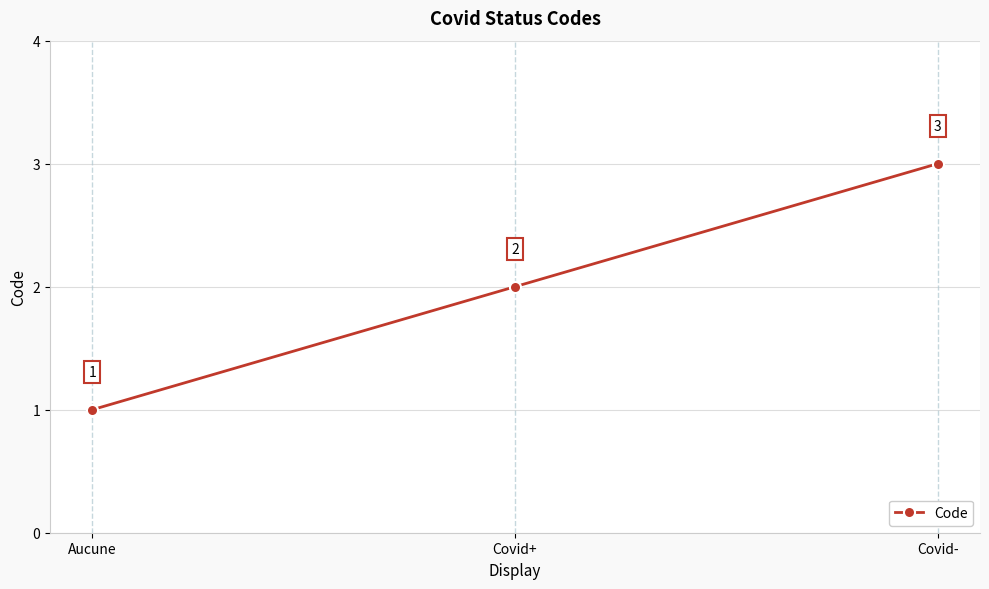

What is the difference between the maximum and minimum values?

2